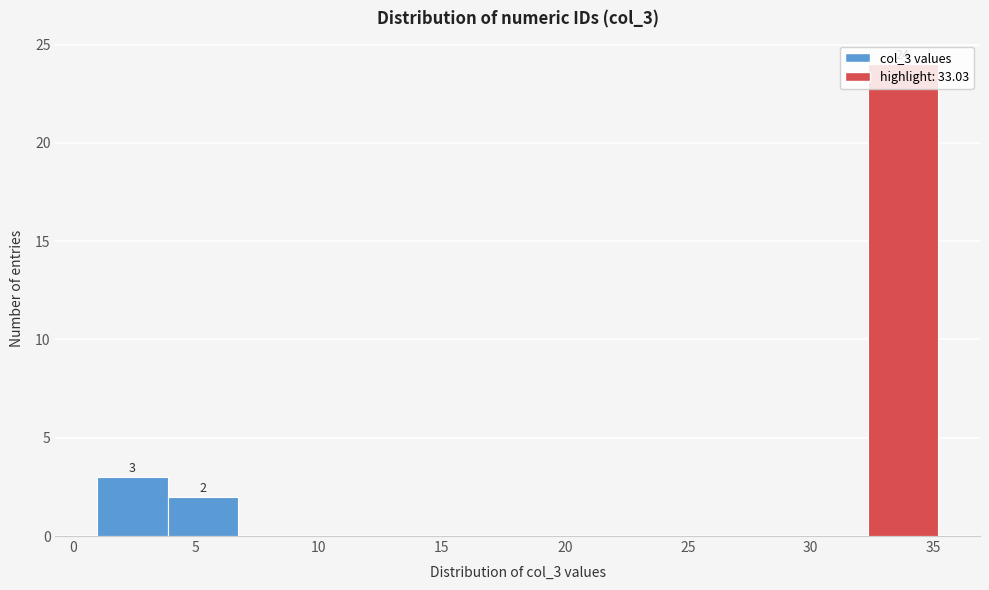

Over which range of the x-axis is the bar tallest?

32.5 to 35.0